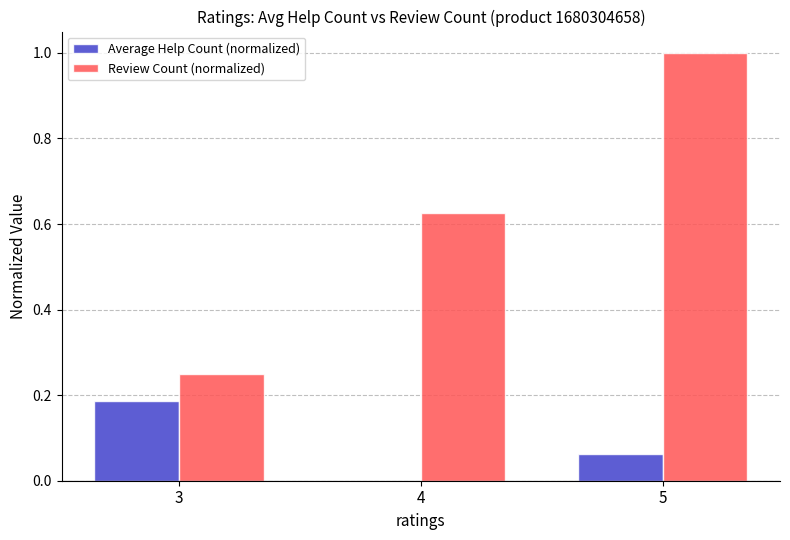

Which series changed the most between 3 and 5?

Review Count (normalized)